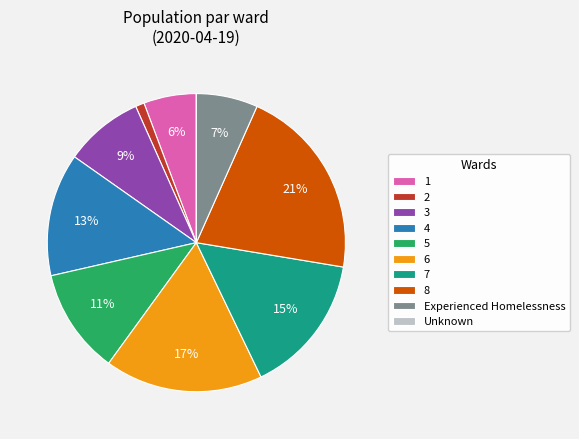

What percentage is the 7 slice, to the nearest percent?

15%